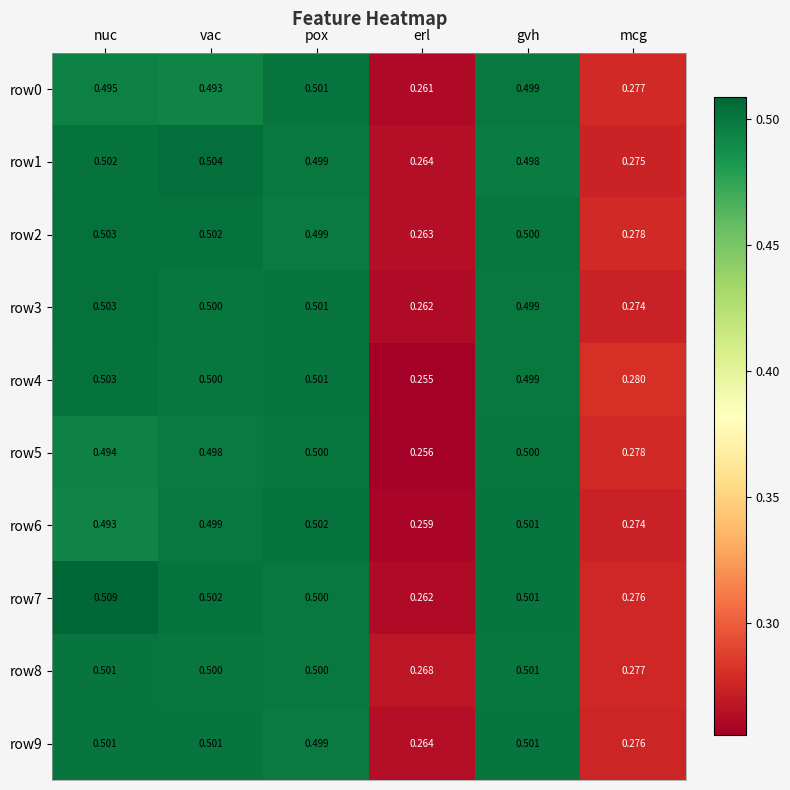

Which category has the highest value across all series?

nuc